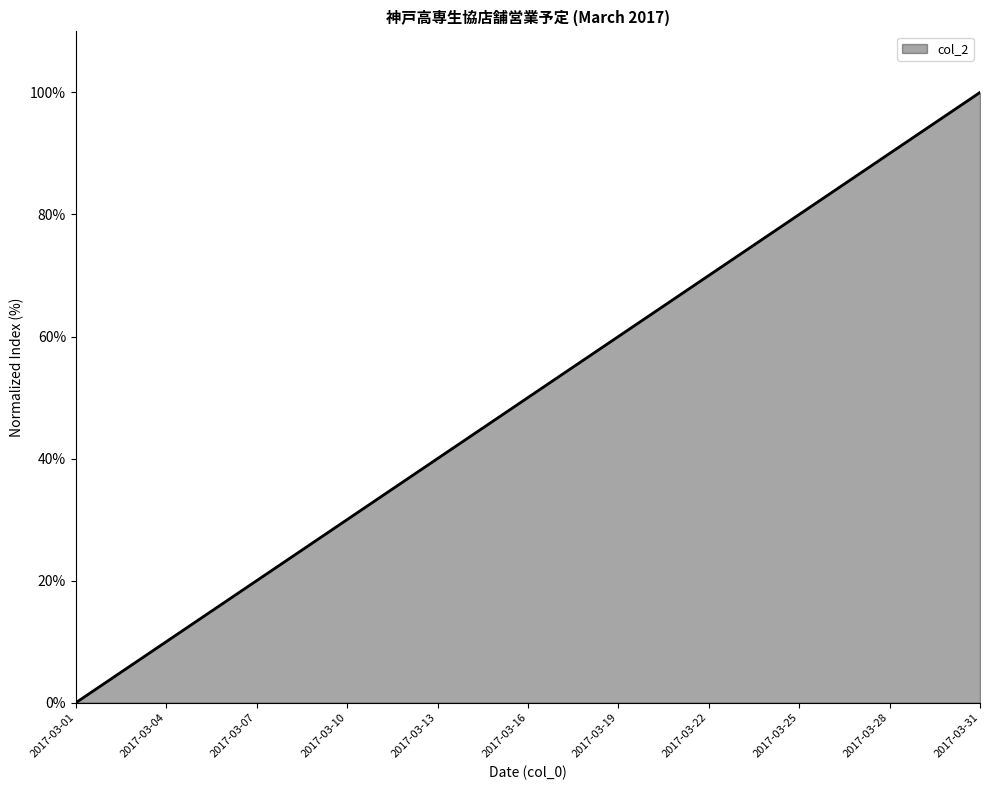

What is the greatest value displayed?

100.0